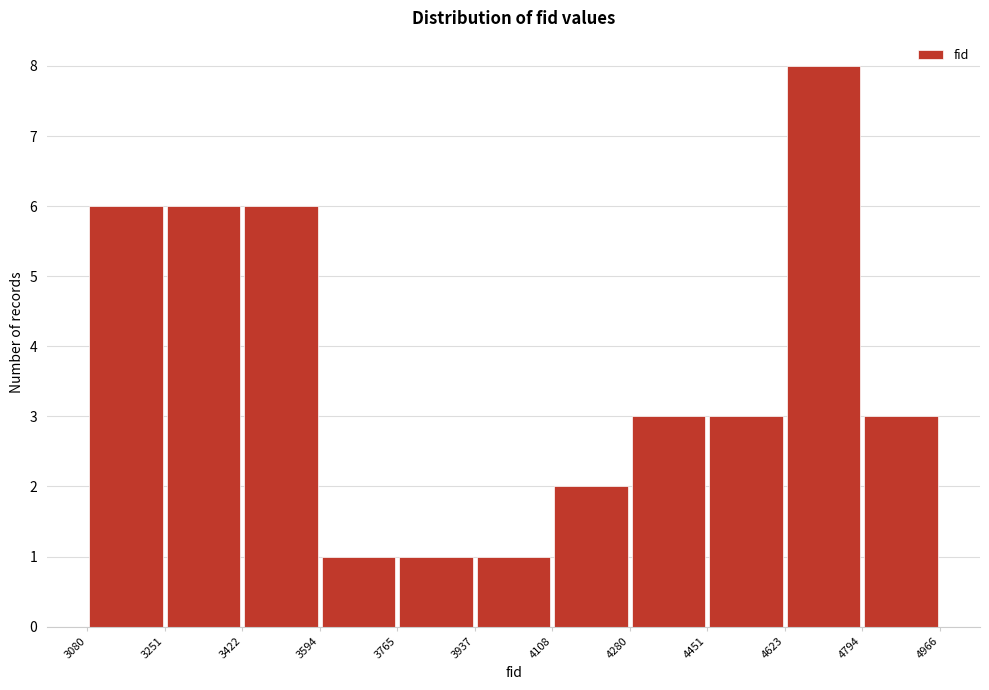

Reading left to right, list every bar in this chart as the range it spans on the x-axis followed by its height. The values are not printed on the chart, so give them approximately, as read against the axis.

3080 to 3251: 6
3251 to 3422: 6
3422 to 3594: 6
3594 to 3765: 1
3765 to 3937: 1
3937 to 4108: 1
4108 to 4280: 2
4280 to 4451: 3
4451 to 4623: 3
4623 to 4794: 8
4794 to 4966: 3